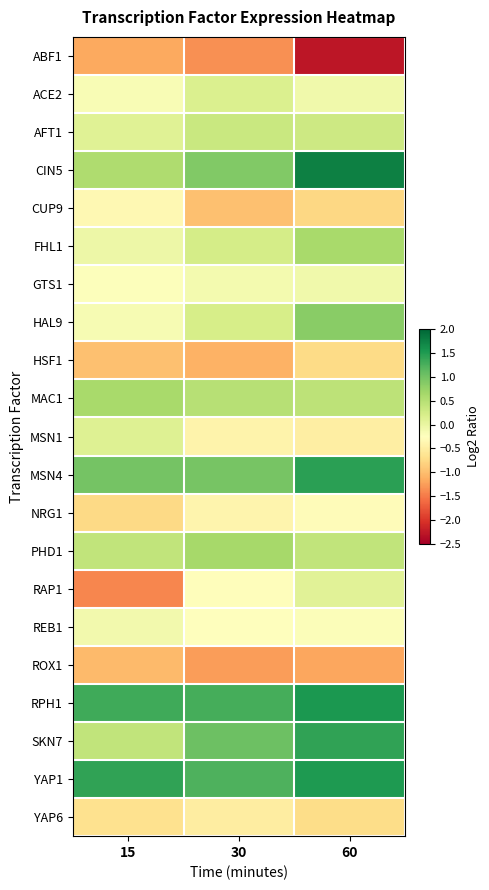

Rank the series by their maximum value, from highest to lowest.

CIN5, RPH1, YAP1, MSN4, SKN7, HAL9, PHD1, FHL1, MAC1, AFT1, ACE2, MSN1, RAP1, GTS1, REB1, NRG1, CUP9, YAP6, HSF1, ROX1, ABF1